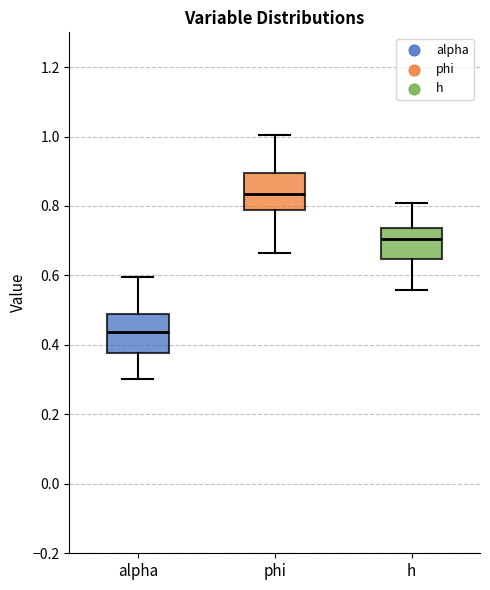

Where is the upper edge of the box for phi on the y-axis? The values are not printed on the chart, so give them approximately, as read against the axis.

0.90